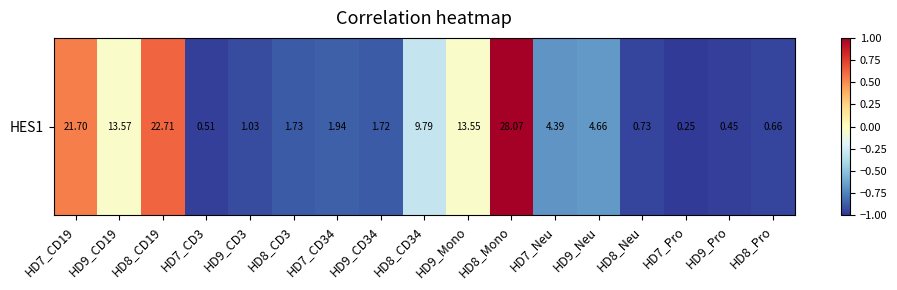

Rank the categories by value from highest to lowest.

HD8_Mono, HD8_CD19, HD7_CD19, HD9_CD19, HD9_Mono, HD8_CD34, HD9_Neu, HD7_Neu, HD7_CD34, HD8_CD3, HD9_CD34, HD9_CD3, HD8_Neu, HD8_Pro, HD7_CD3, HD9_Pro, HD7_Pro